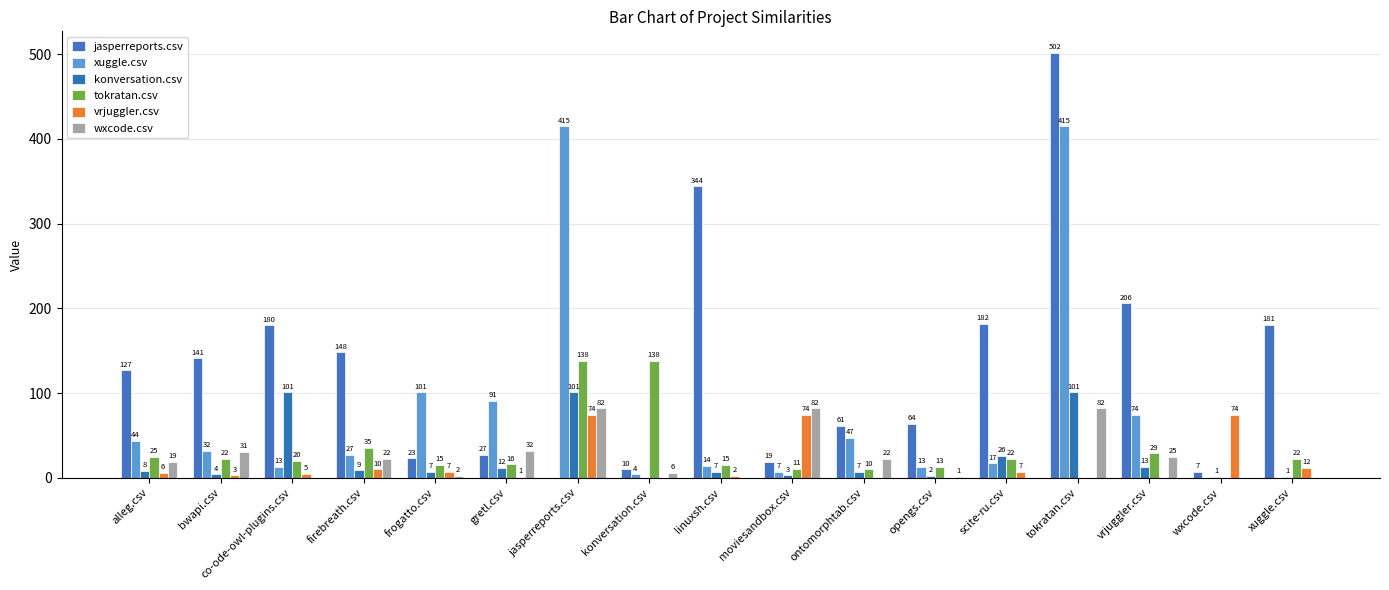

How many categories are shown in the chart?

17